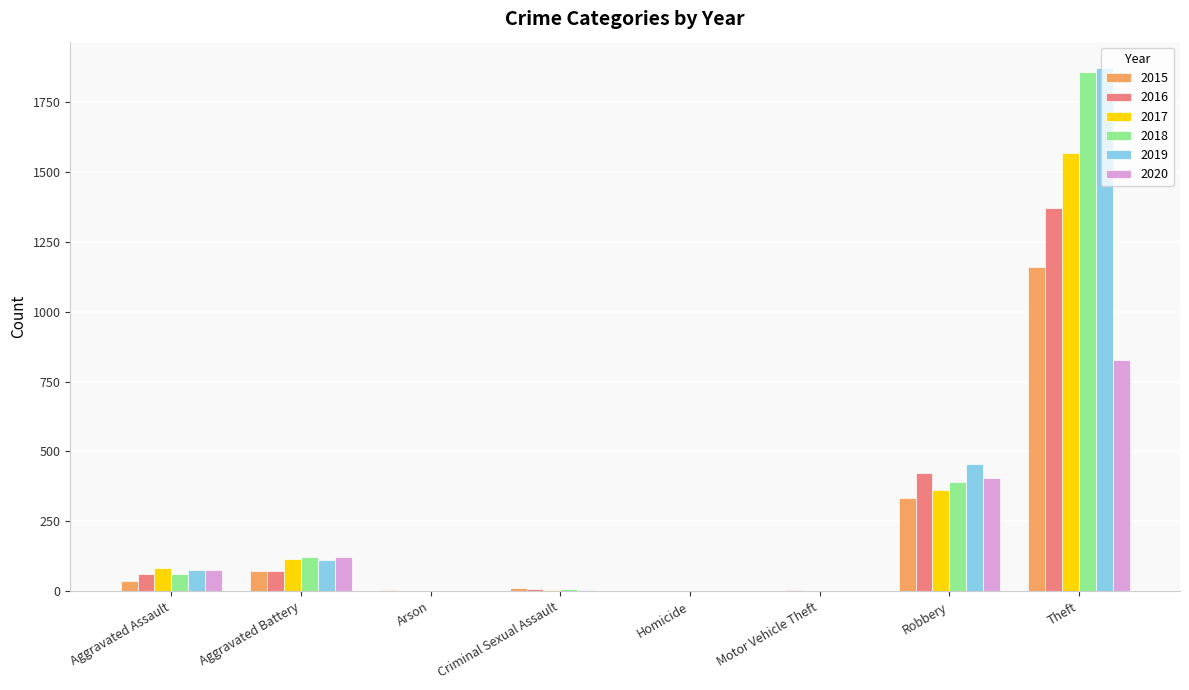

At which category does the chart reach its peak across all series?

Theft